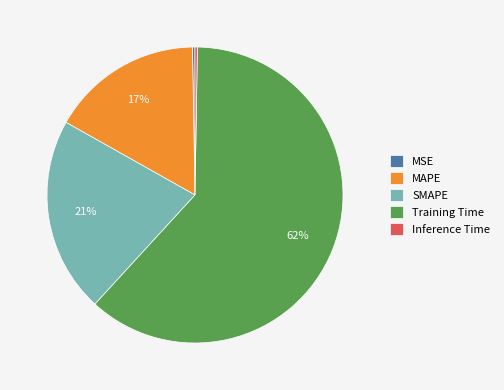

Which slice is the largest?

Training Time